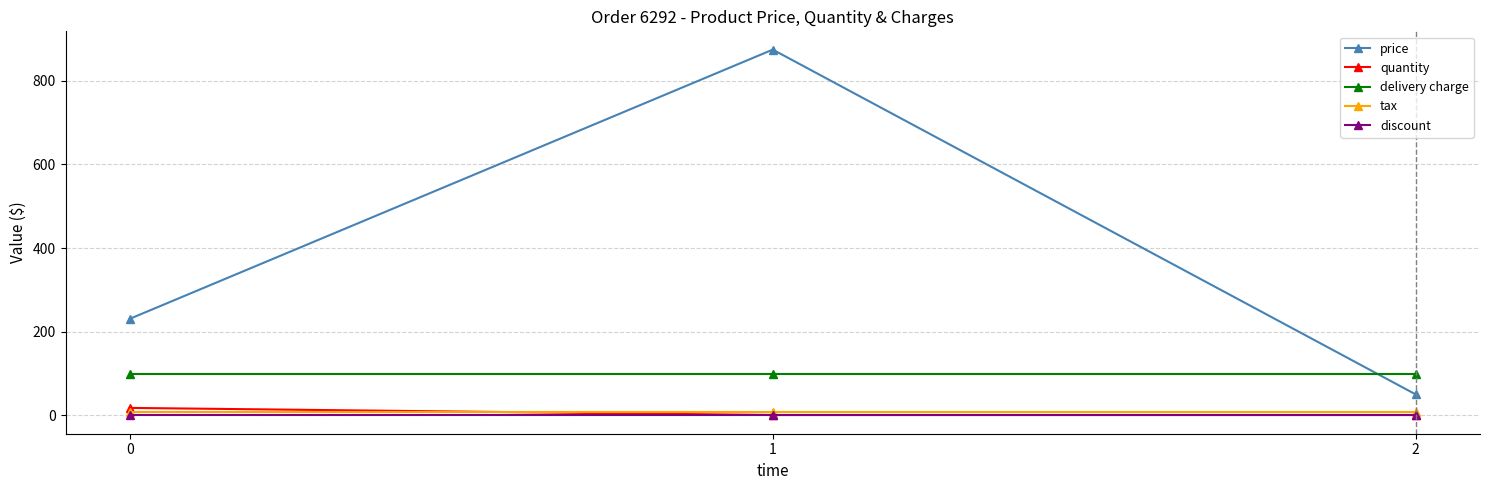

Reading left to right, what are all the values shown in this chart?

price: 0=231.0	1=874.5	2=50.3
quantity: 0=18.0	1=1.0	2=1.0
delivery charge: 0=99.0	1=99.0	2=99.0
tax: 0=9.0	1=9.0	2=9.0
discount: 0=0.0	1=0.0	2=0.0